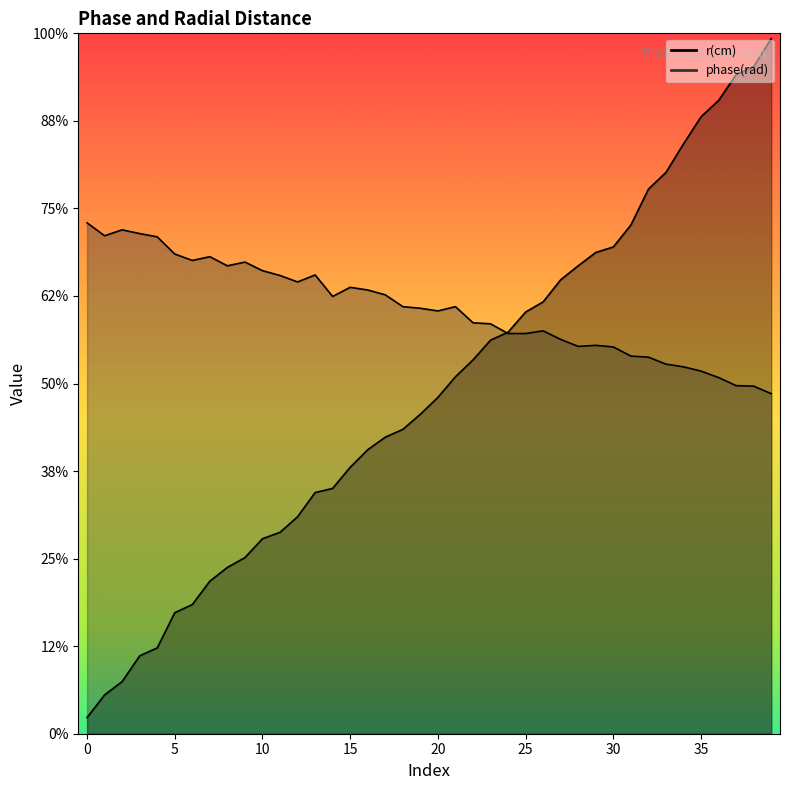

Which series has the largest total across all categories?

phase(rad)